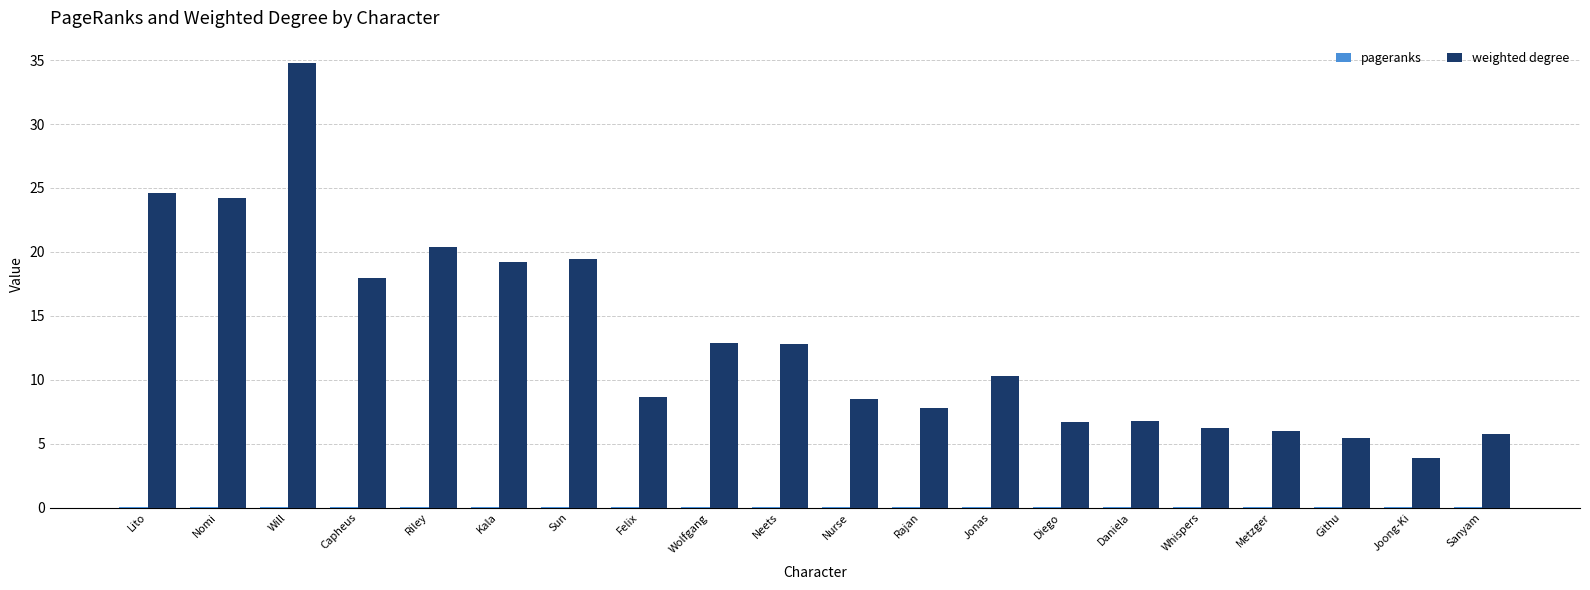

Between Nomi and Felix, which series saw the biggest shift?

weighted degree